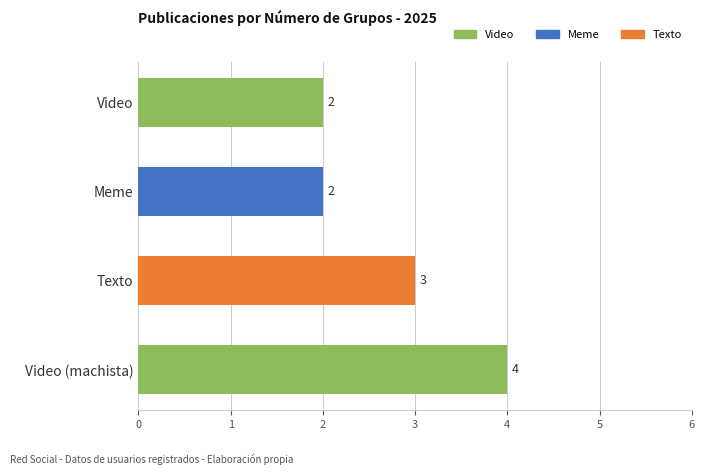

What is the difference between the maximum and minimum values?

2